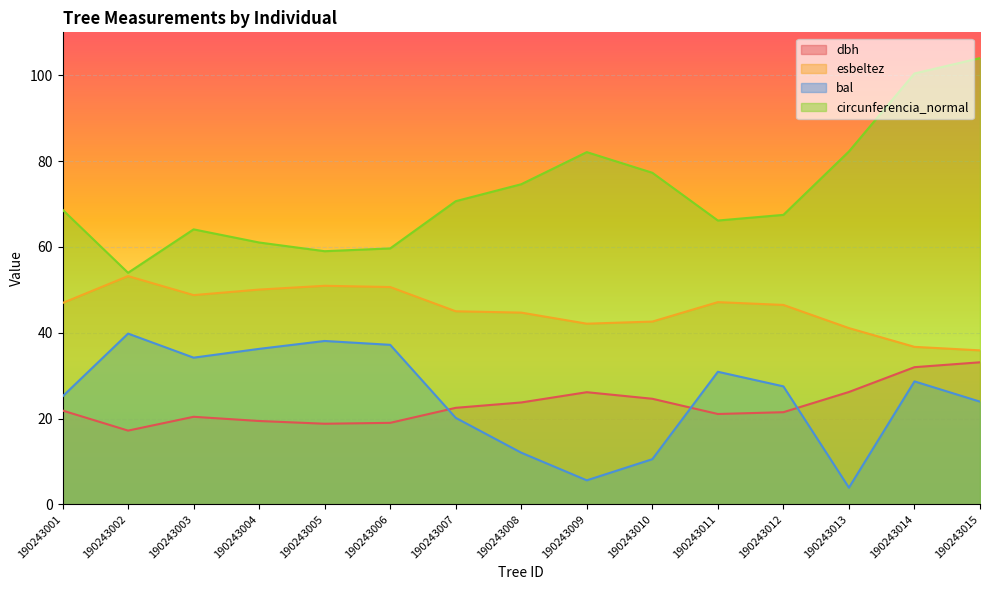

Where is the first local minimum for dbh?

190243002